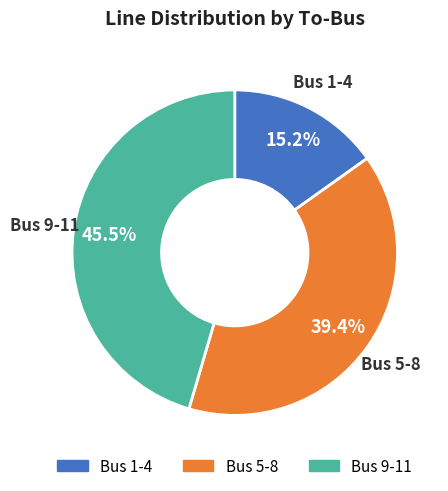

Does any single category account for the majority?

No